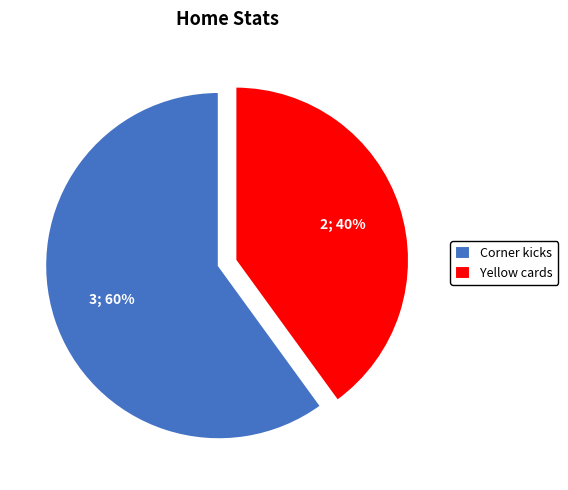

What is the smallest slice in the pie chart?

Yellow cards